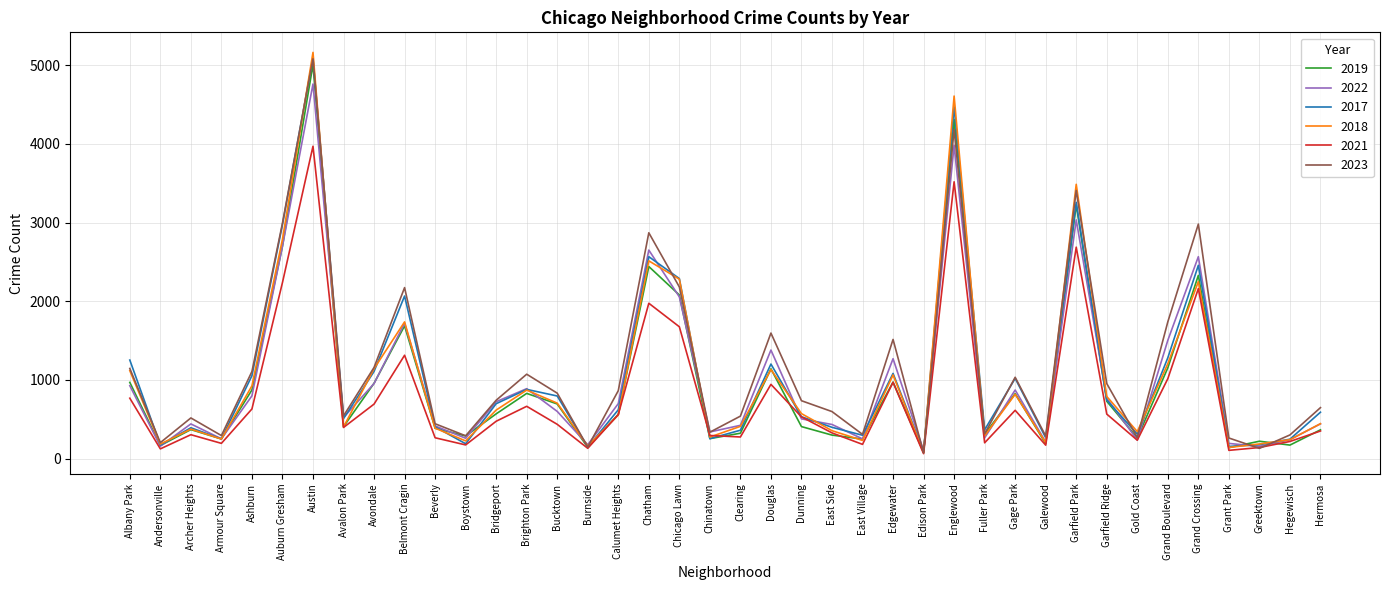

Between Clearing and East Village, which series saw the biggest shift?

2023